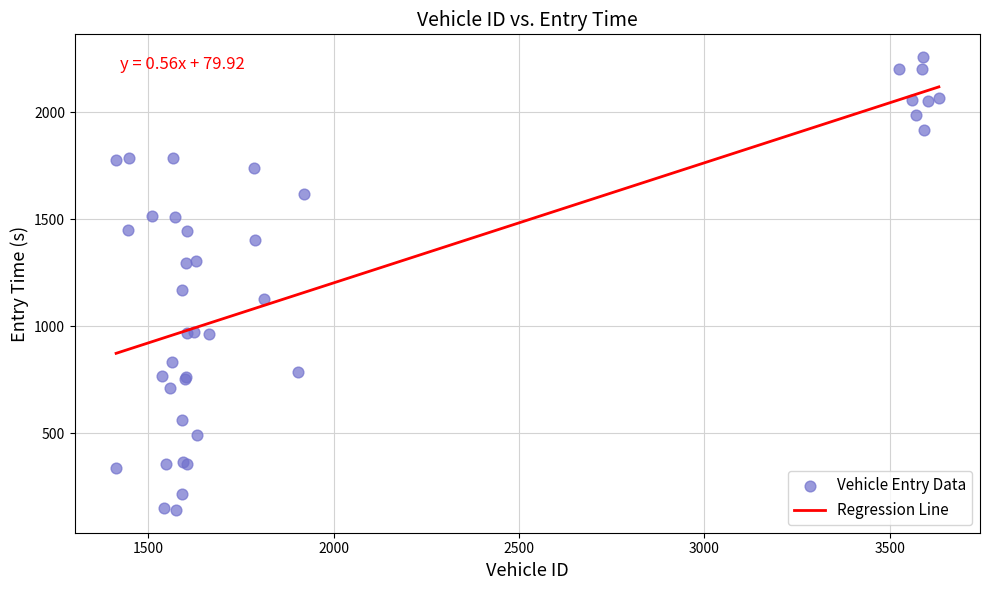

What Y value in the scatter plot is closest to 1199?

1169.6